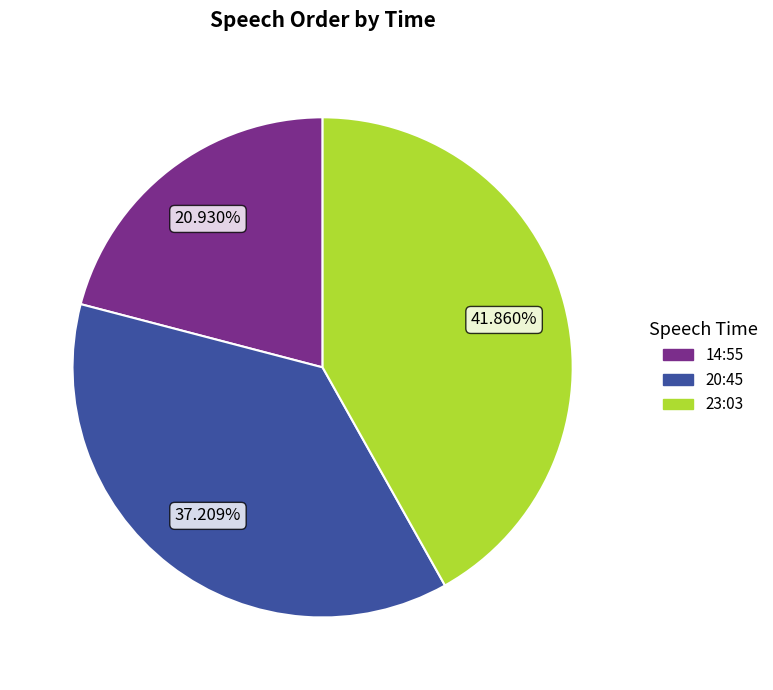

Which slice is the smallest?

14:55